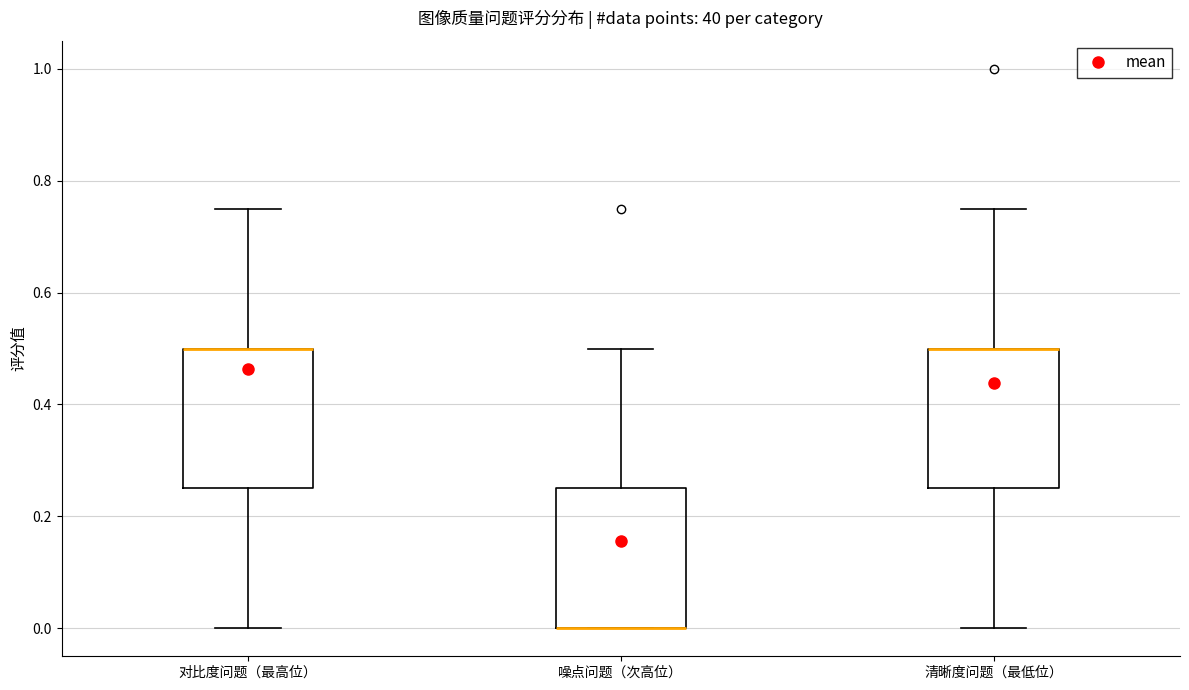

Reading left to right, transcribe this box plot: for each box, give where its median line is, the range the box spans, and where its two whiskers end, as read against the y-axis. The values are not printed on the chart, so give them approximately, as read against the axis.

对比度问题（最高位）: median 0.50 (drawn on the box's upper edge), box 0.26 to 0.50, whiskers 0.00 to 0.76
噪点问题（次高位）: median 0.00 (drawn on the box's lower edge), box 0.00 to 0.26, whiskers 0.00 to 0.50
清晰度问题（最低位）: median 0.50 (drawn on the box's upper edge), box 0.26 to 0.50, whiskers 0.00 to 0.76